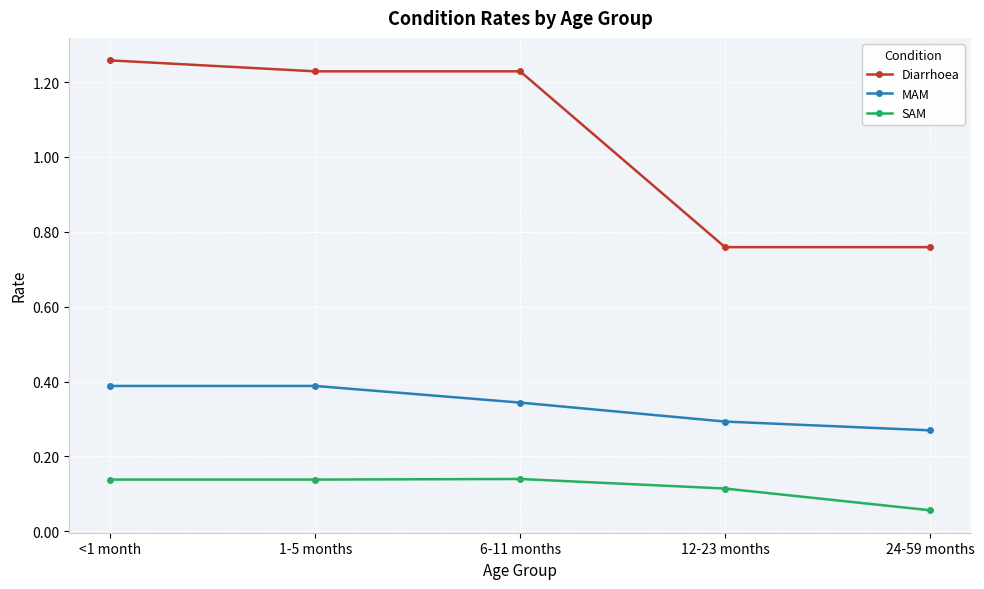

What is the total value across all series at 1-5 months?

1.8